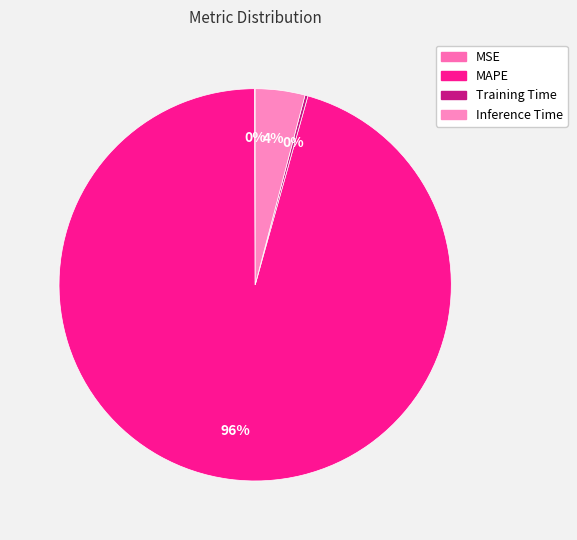

To the nearest percent, what is the combined percentage of Inference Time and Training Time?

4%